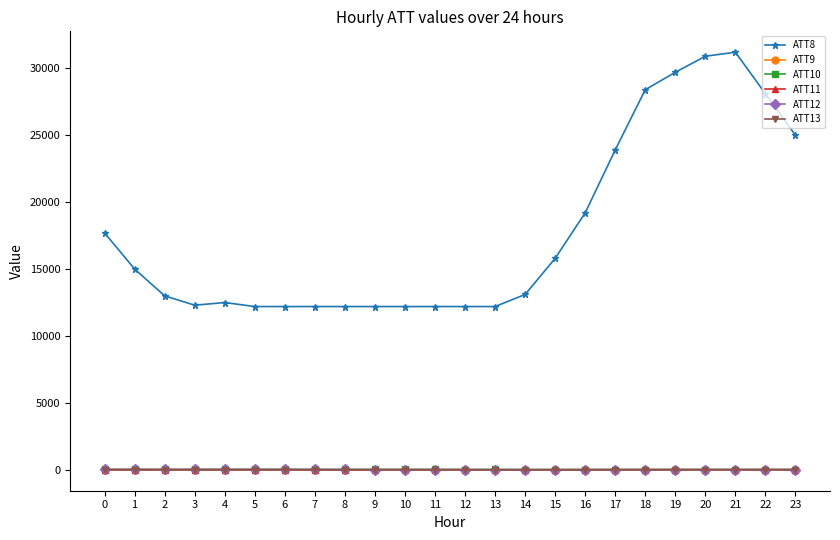

True or false: ATT9 and ATT10 cross at least once.

False